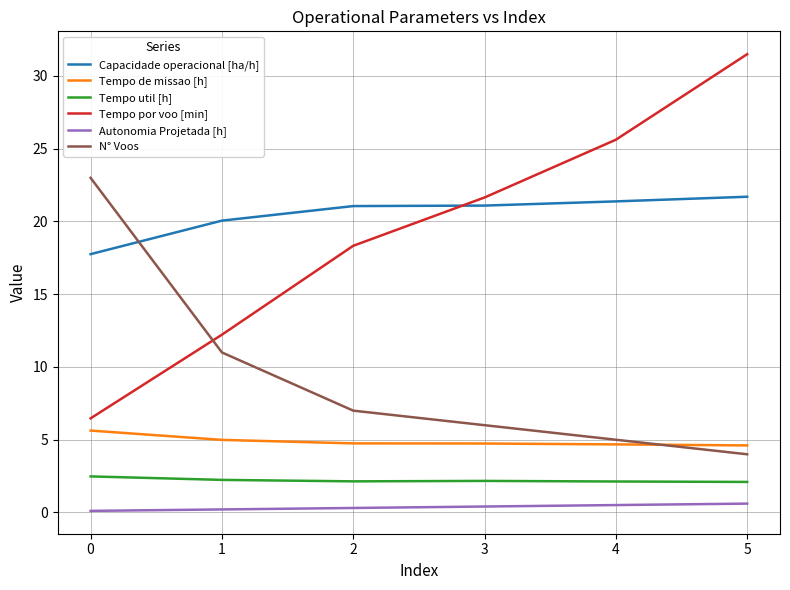

True or false: Tempo de missao [h] has a value of 4.6 at 5.

True